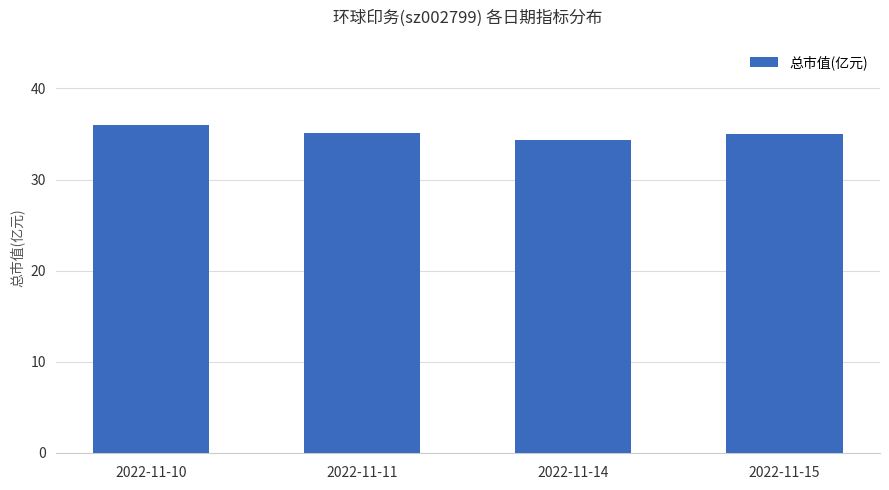

What is the change in value from 2022-11-10 to 2022-11-15?

-1.0